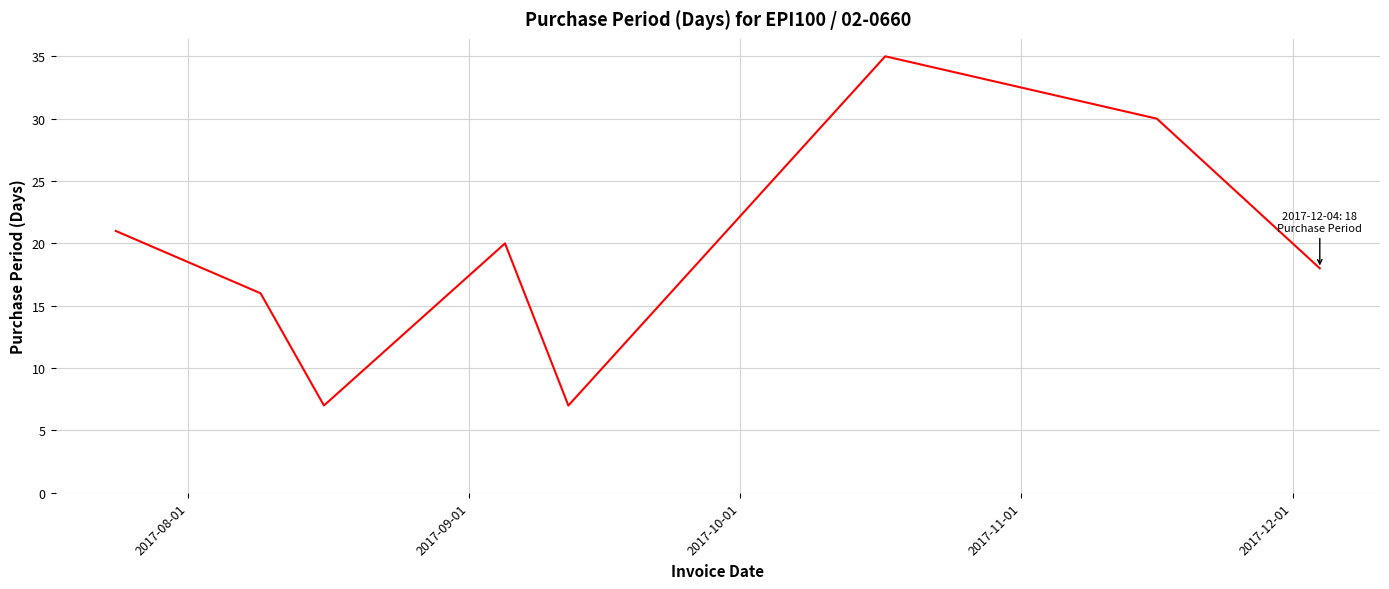

What is the minimum value shown in the chart?

7